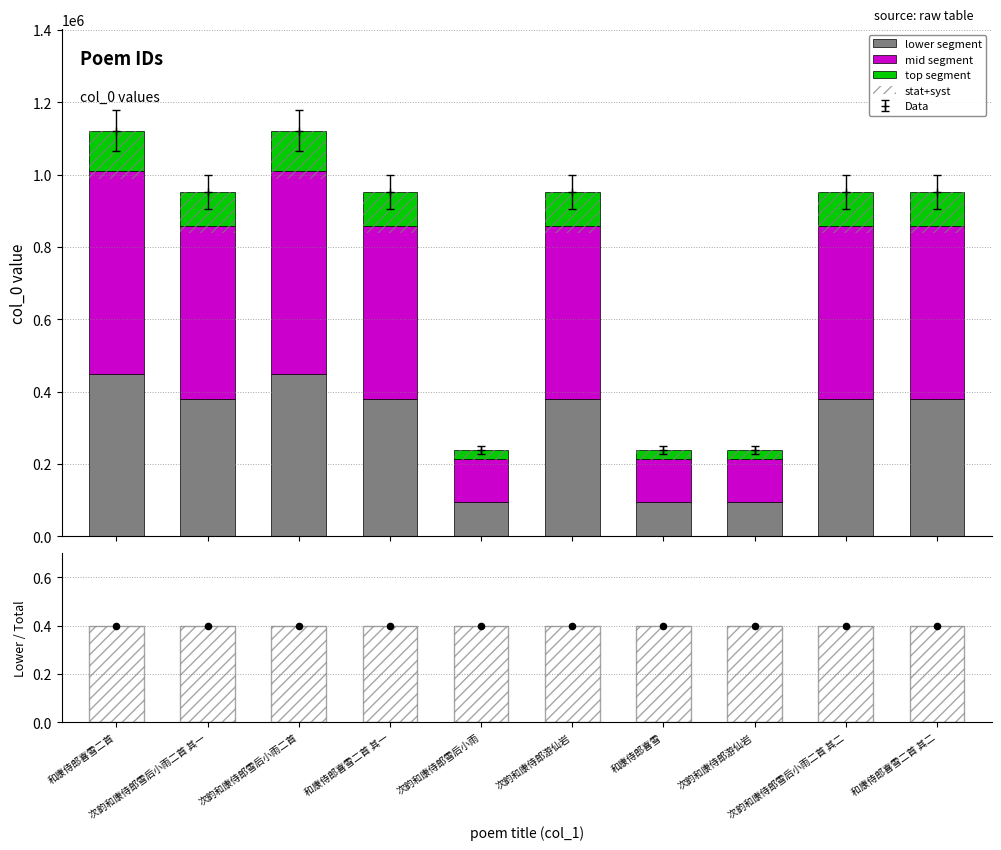

At how many categories does at least one series exceed 318915?

7